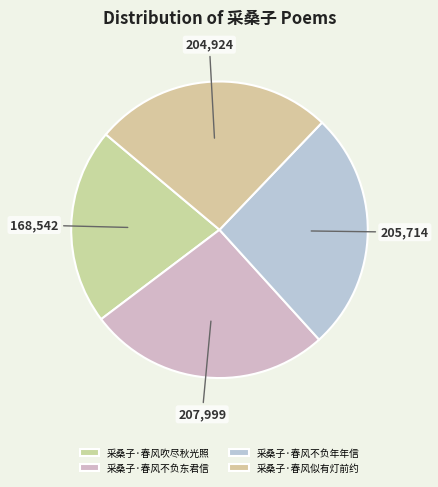

How many slices are in this pie chart?

4